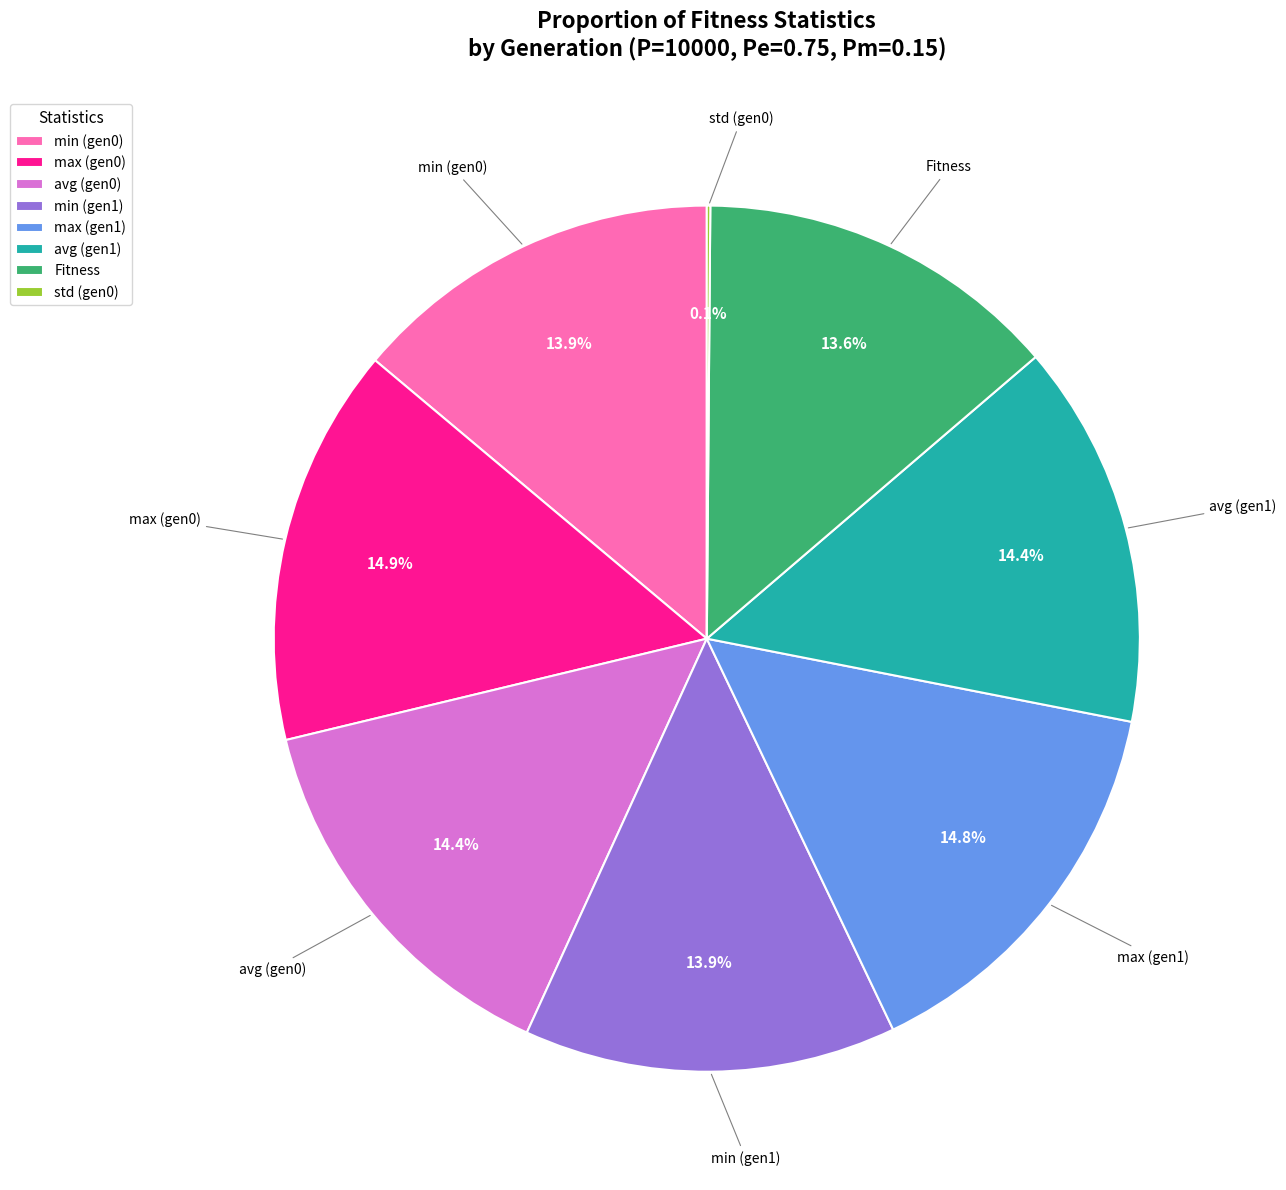

What is the total percentage of avg (gen1) and max (gen1)?

29.2%